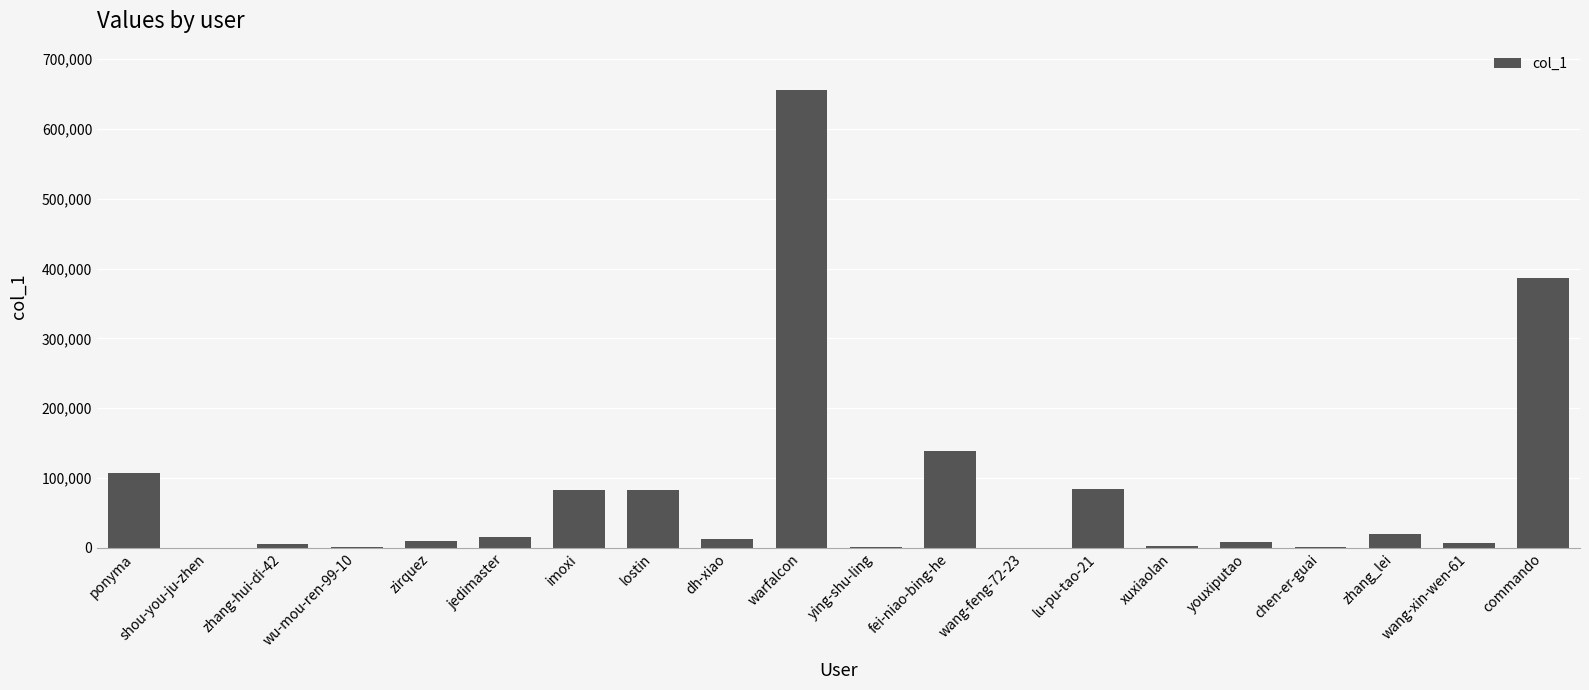

At which label is the value closest to 327632?

commando